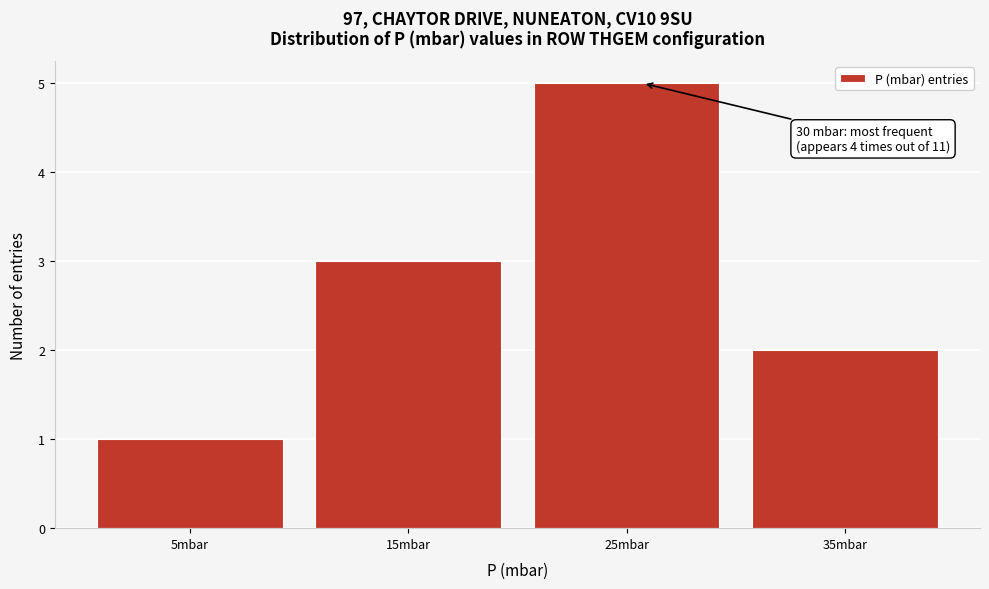

Reading left to right, transcribe all the data shown in this chart.

5mbar=1	15mbar=3	25mbar=5	35mbar=2